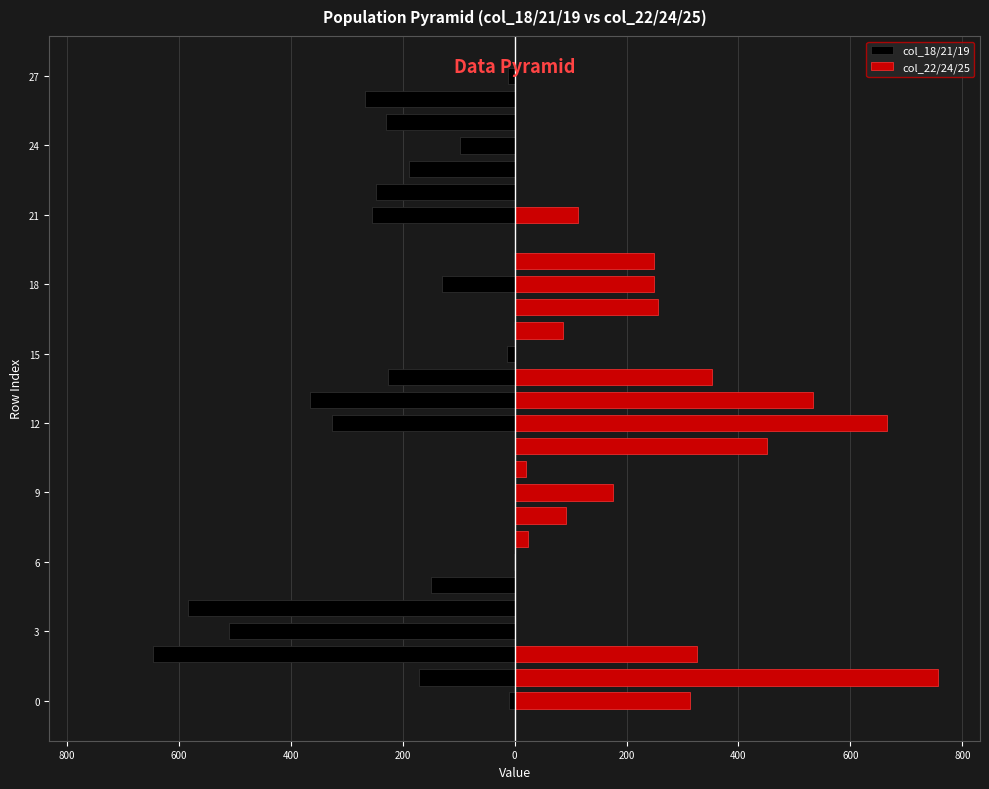

Where is col_18/21/19 nearest to the value -323?

12